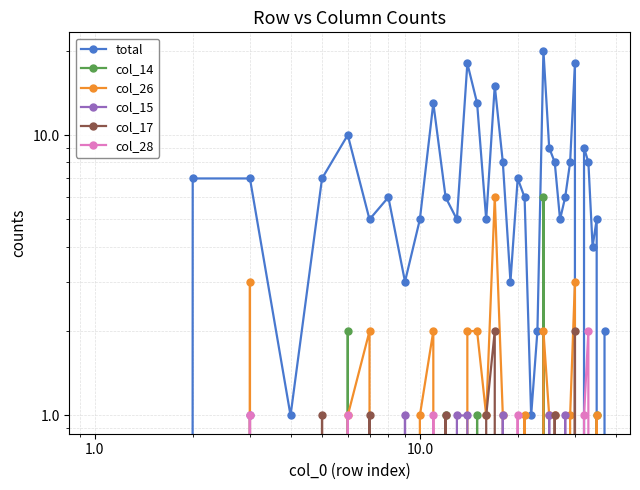

How many times do col_17 and col_28 cross each other?

3